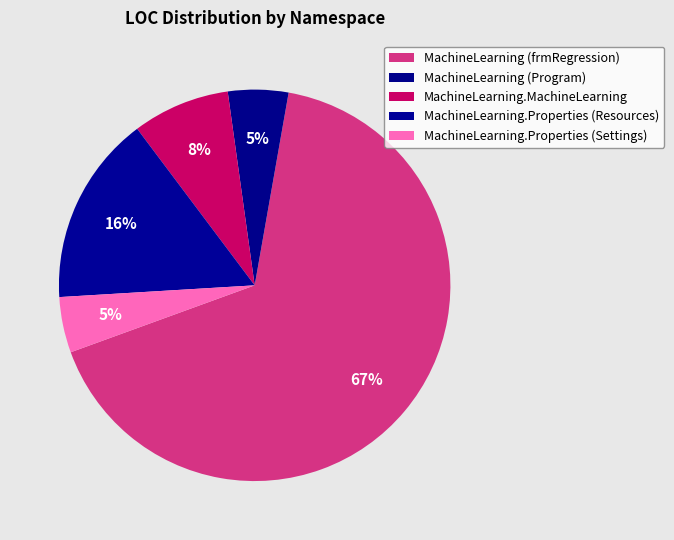

Rank the categories by value from highest to lowest.

MachineLearning (frmRegression), MachineLearning.Properties (Resources), MachineLearning.MachineLearning, MachineLearning (Program), MachineLearning.Properties (Settings)